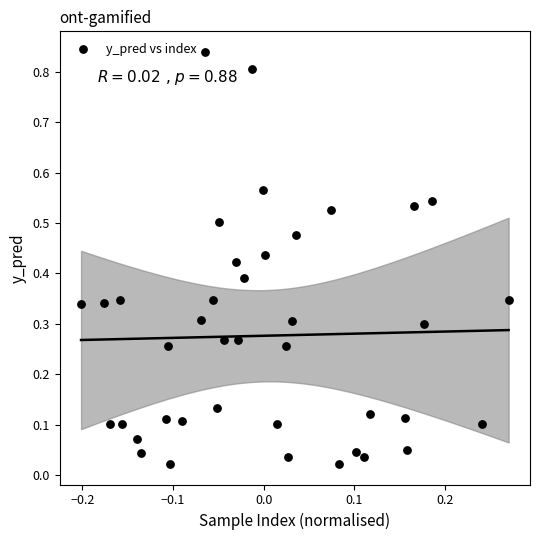

Count the number of points in this scatter plot.

40